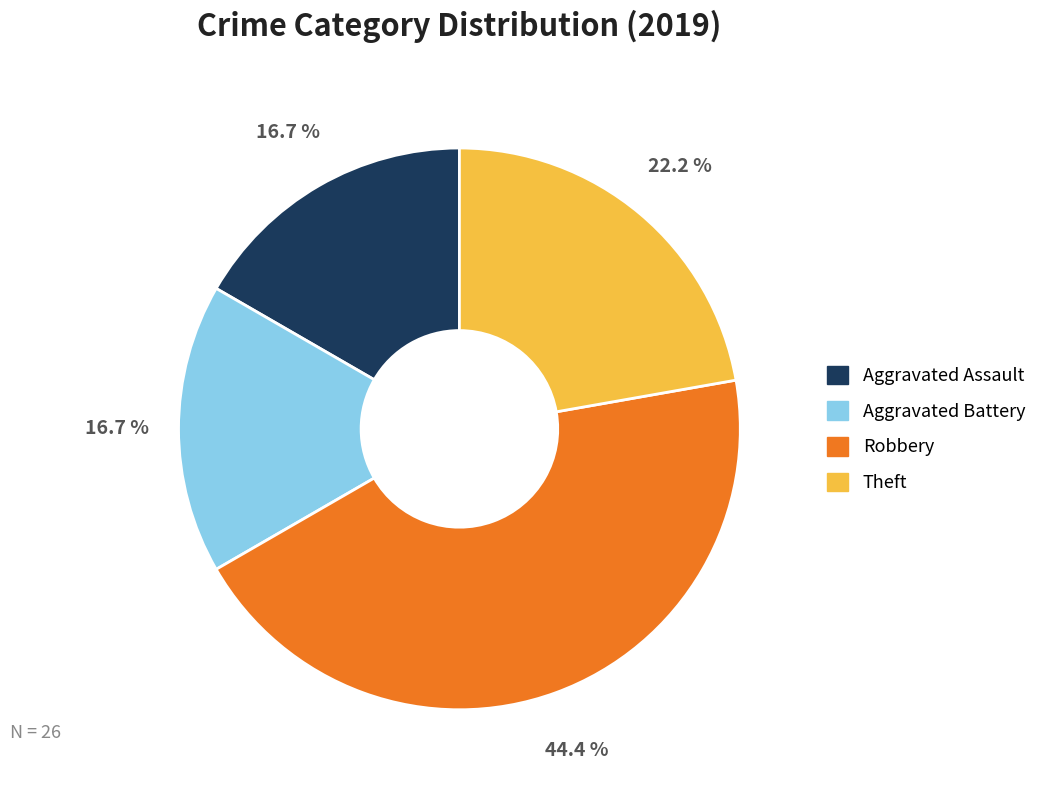

To the nearest percent, what portion does Robbery represent?

44%